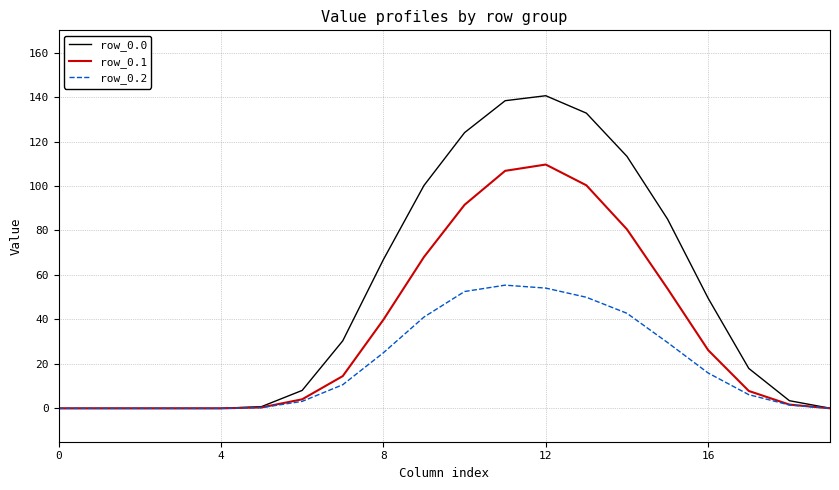

In row_0.2, how many points are higher than both neighbors (excluding endpoints)?

1